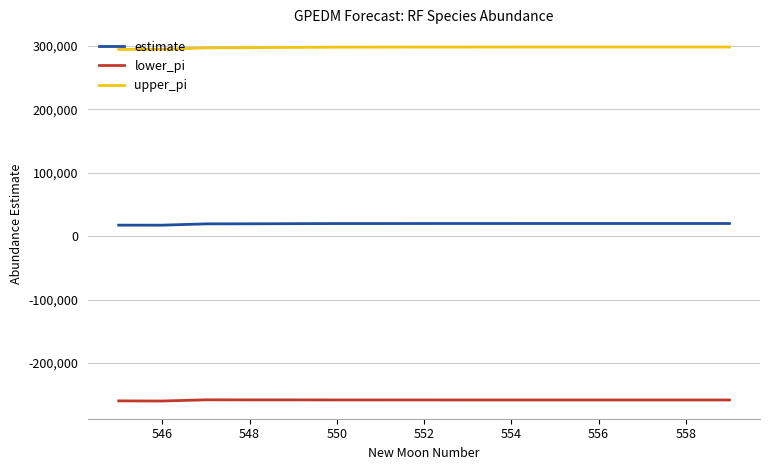

Which series has the largest total across all categories?

upper_pi